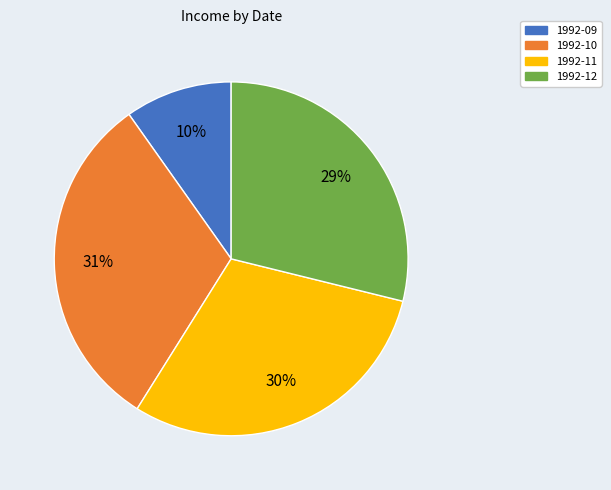

Which has a higher value, 1992-12 or 1992-09?

1992-12